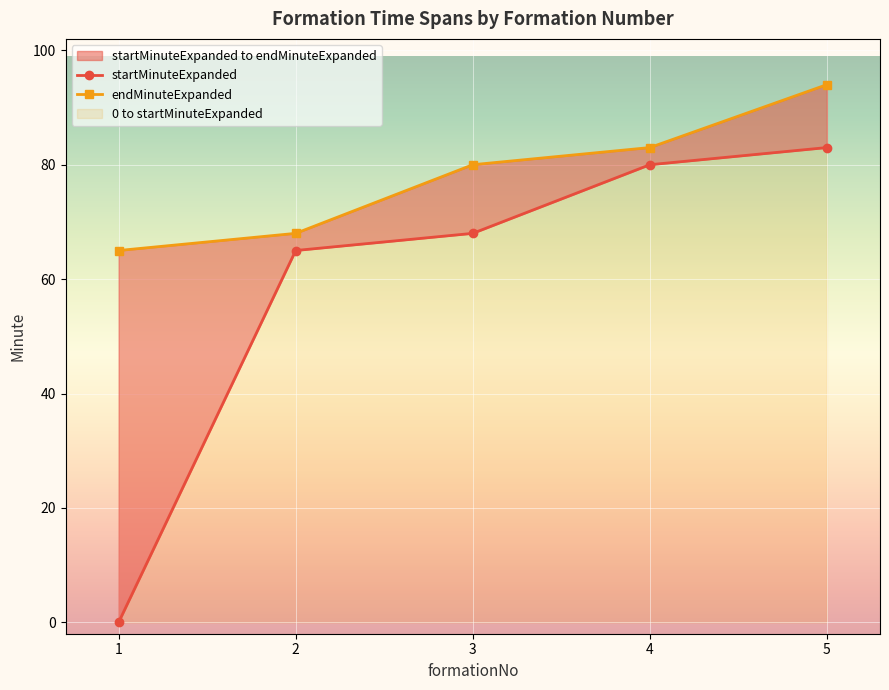

What is the highest value of the endMinuteExpanded series?

94